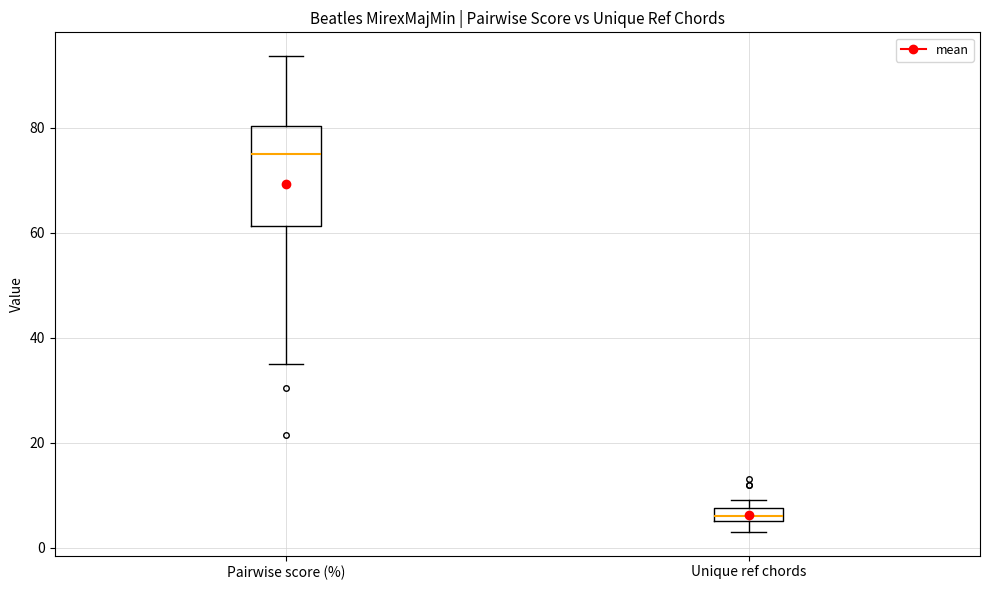

Which box's median line is the lowest?

Unique ref chords